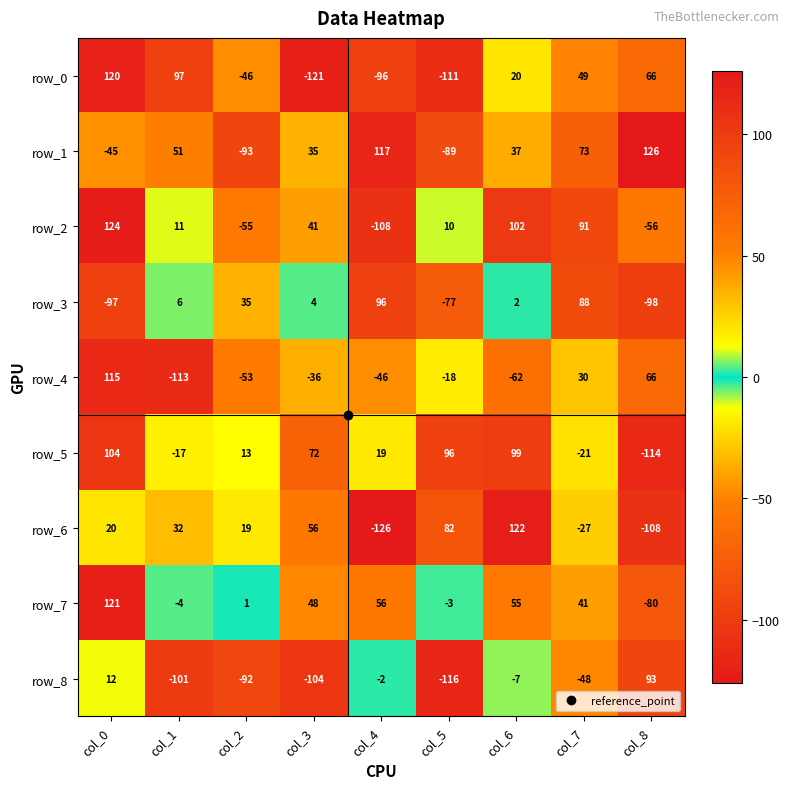

Is the value of row_8 at col_5 greater than the value of row_2 at col_2?

No